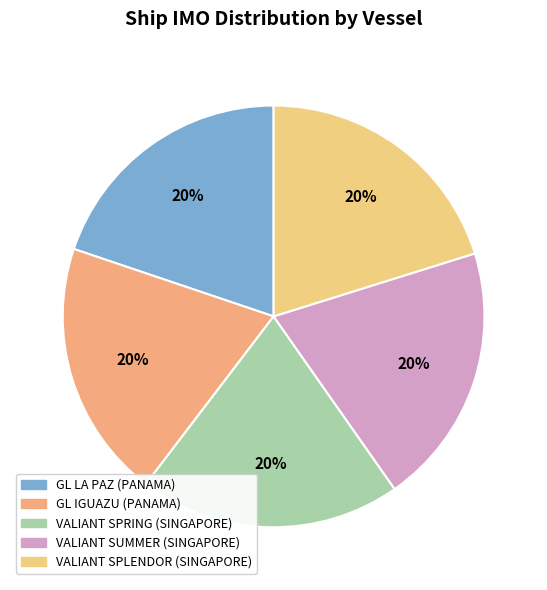

Does VALIANT SUMMER represent more than half of the total?

No